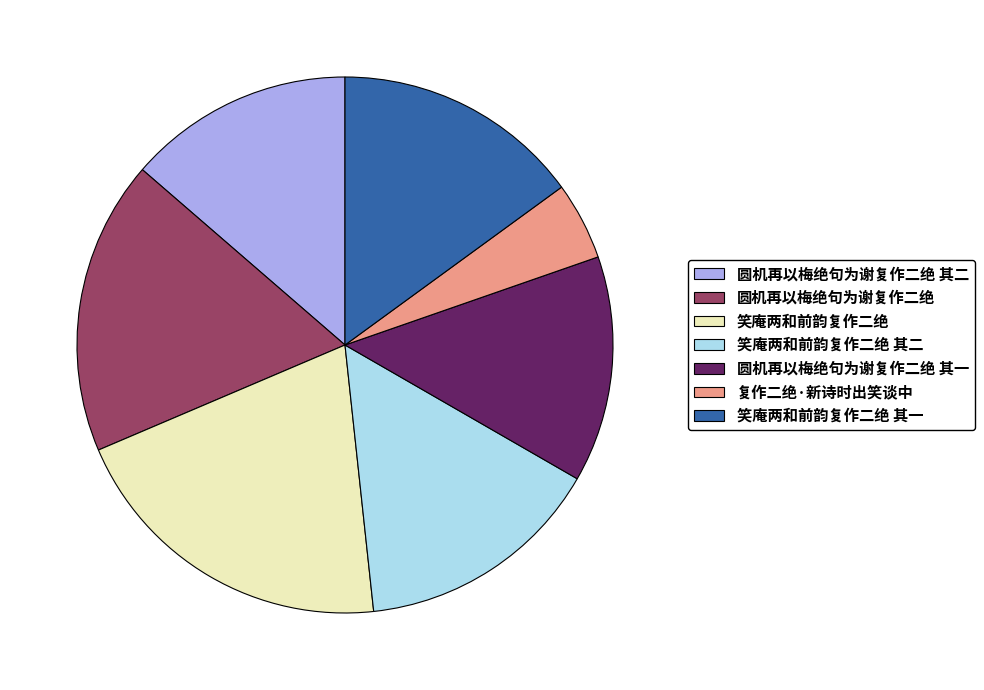

Which slice is the largest?

笑庵两和前韵复作二绝